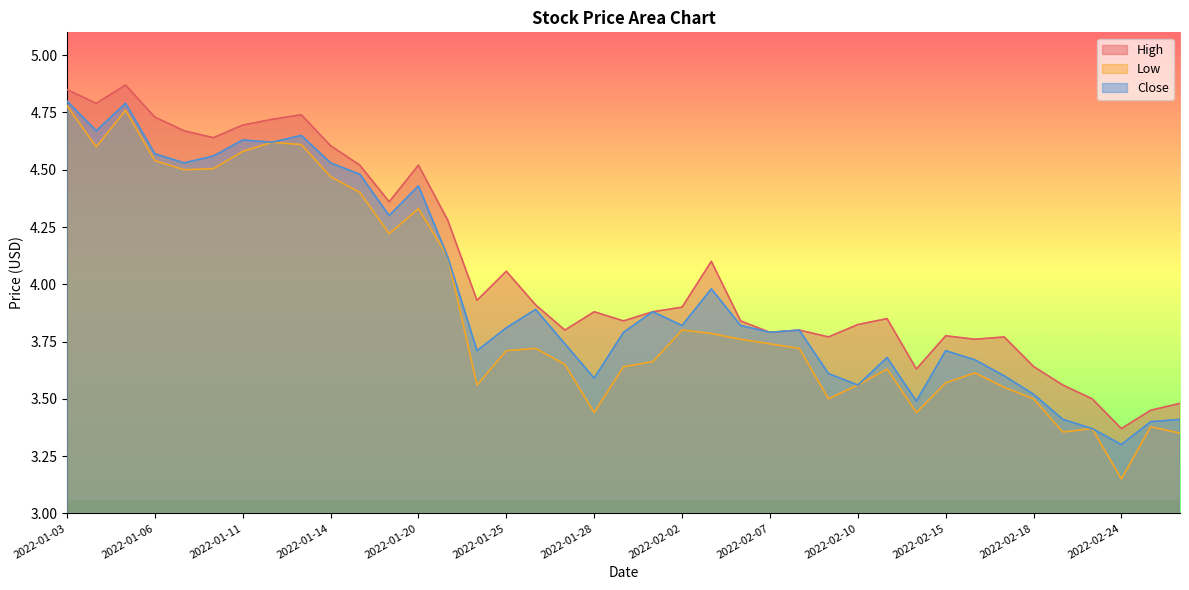

What is the total value across all series at 2022-02-15?

11.1